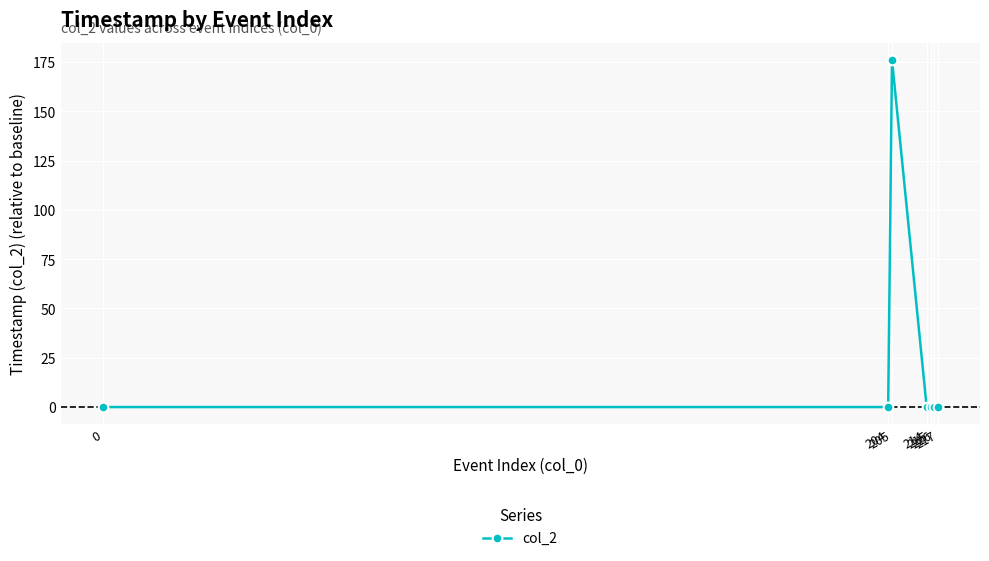

What is the maximum value shown in the chart?

176